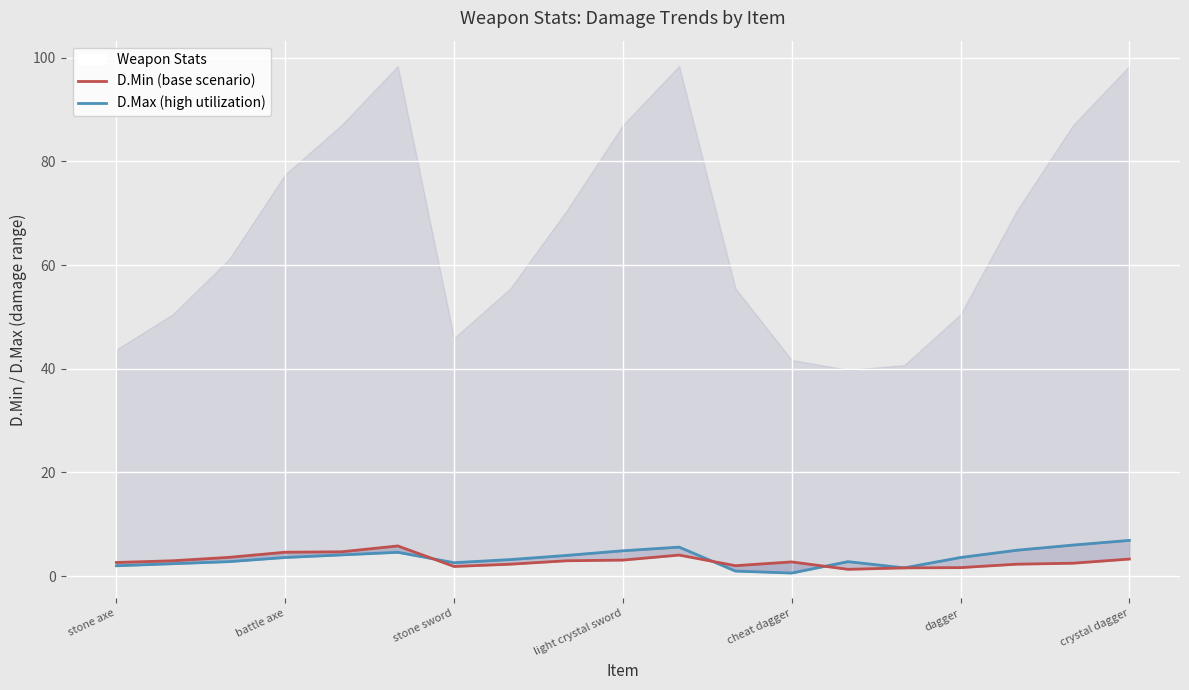

Rank the series by their average value, from highest to lowest.

D.Max (high utilization), D.Min (base scenario)